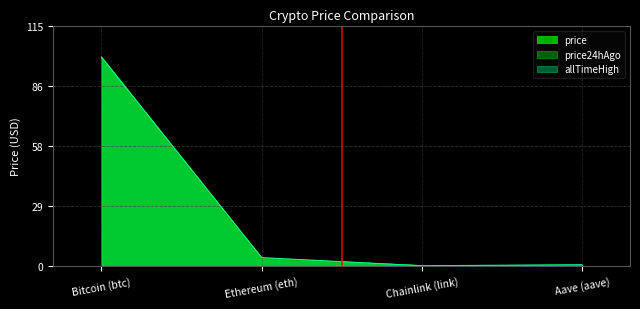

What is the sum of the allTimeHigh values at Bitcoin (btc) and Aave (aave)?

100.5